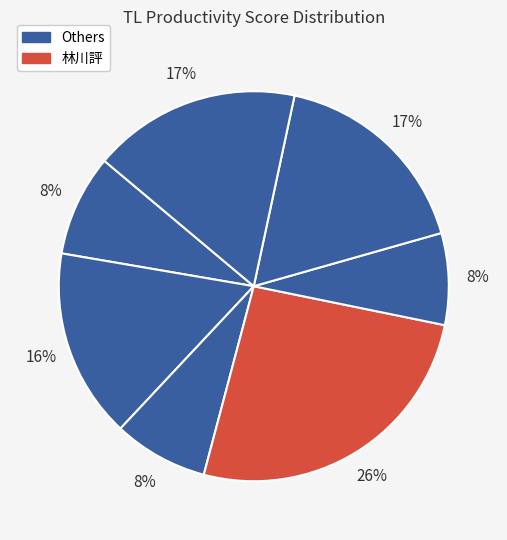

Count the number of slices in the pie.

7